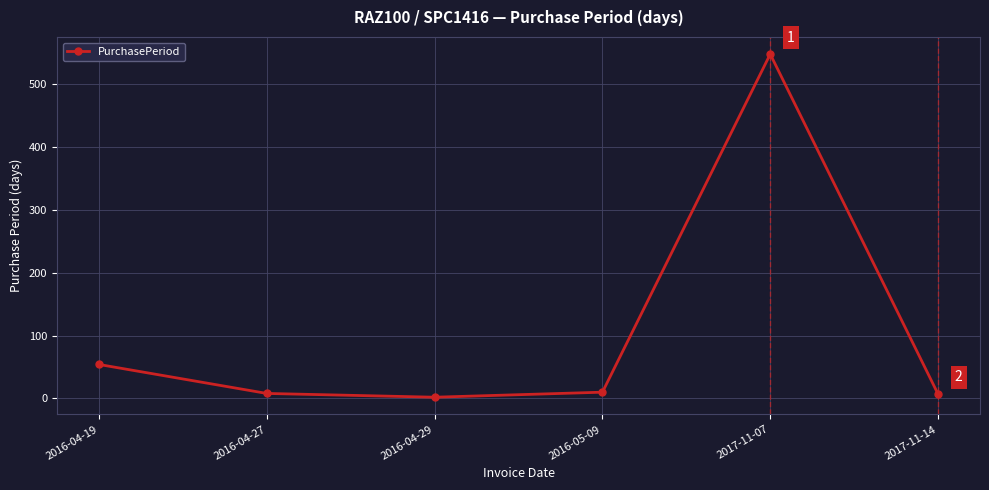

The chart shows a value of 10 at 2016-05-09. True or false?

True